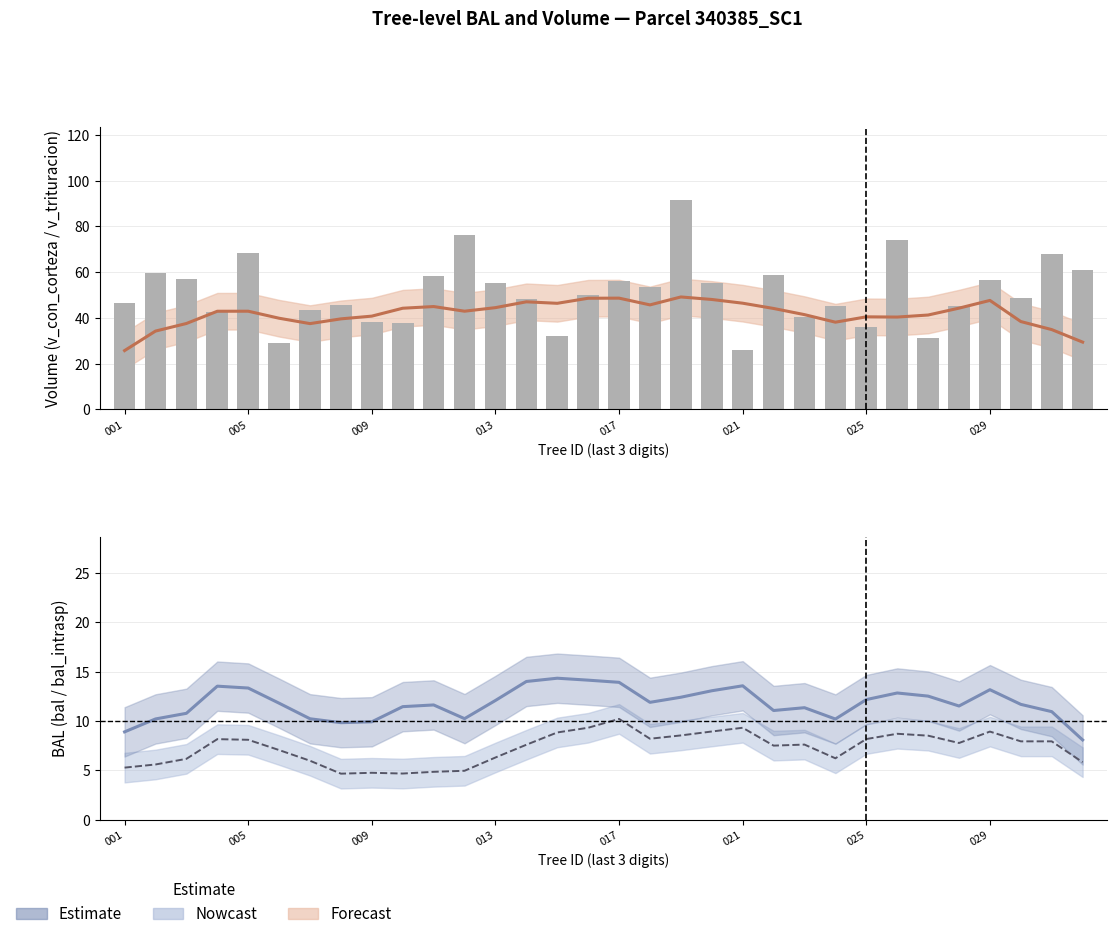

At how many categories does at least one series exceed 23?

32